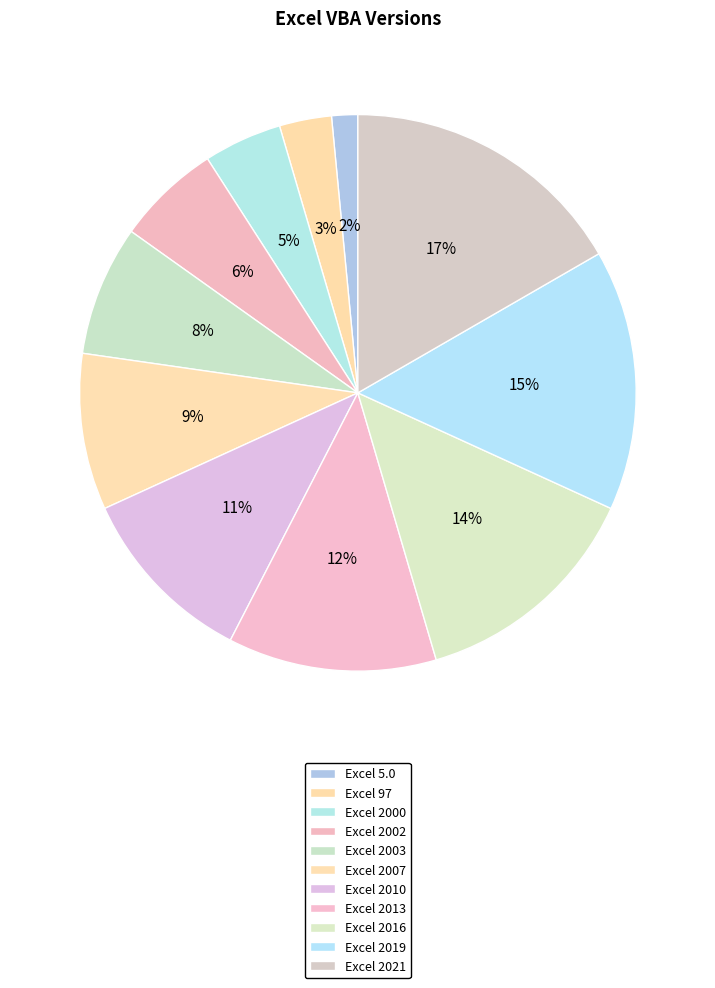

What percentage is NOT represented by Excel 2016?

86.4%